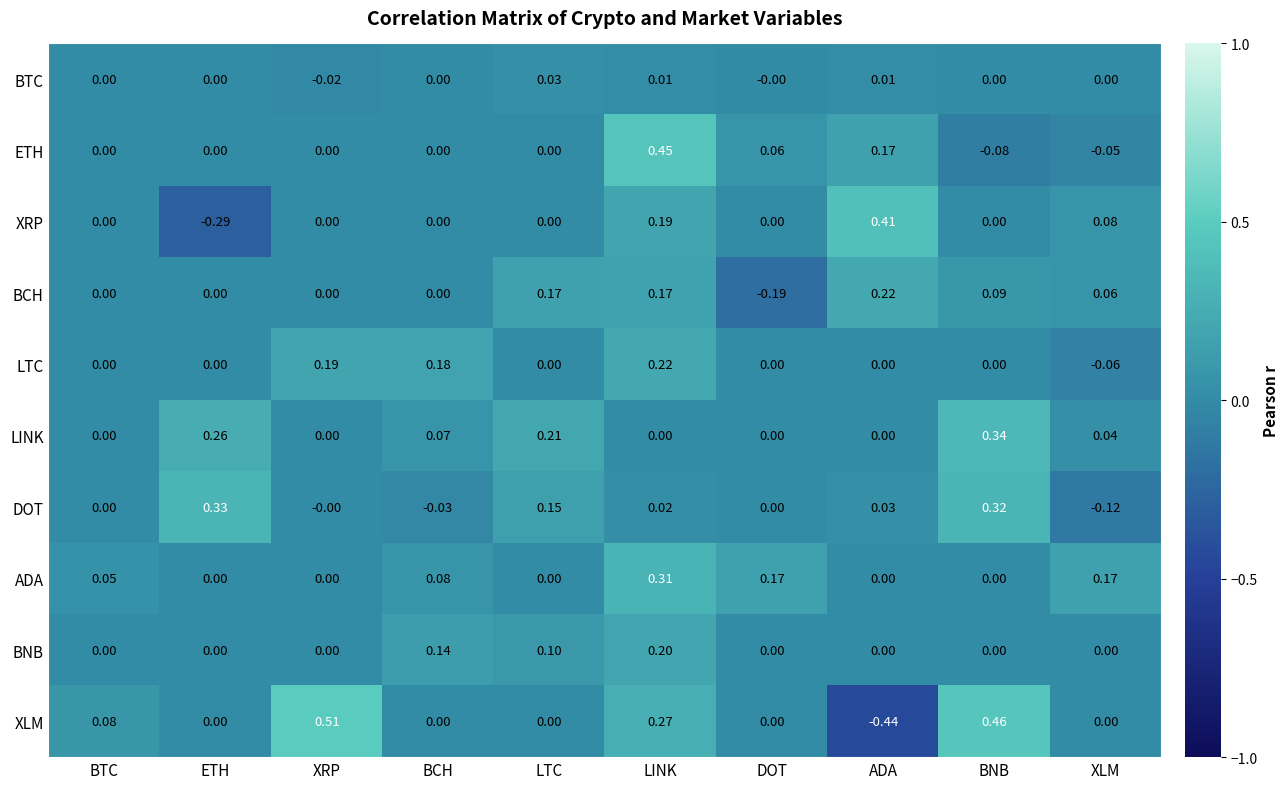

Which category has the highest value across all series?

XRP